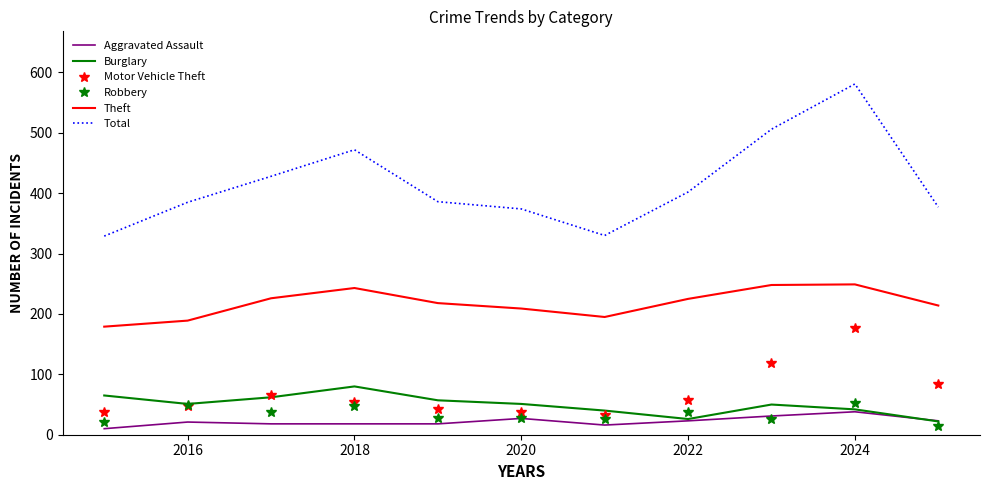

True or false: Motor Vehicle Theft and Theft cross at least once.

False